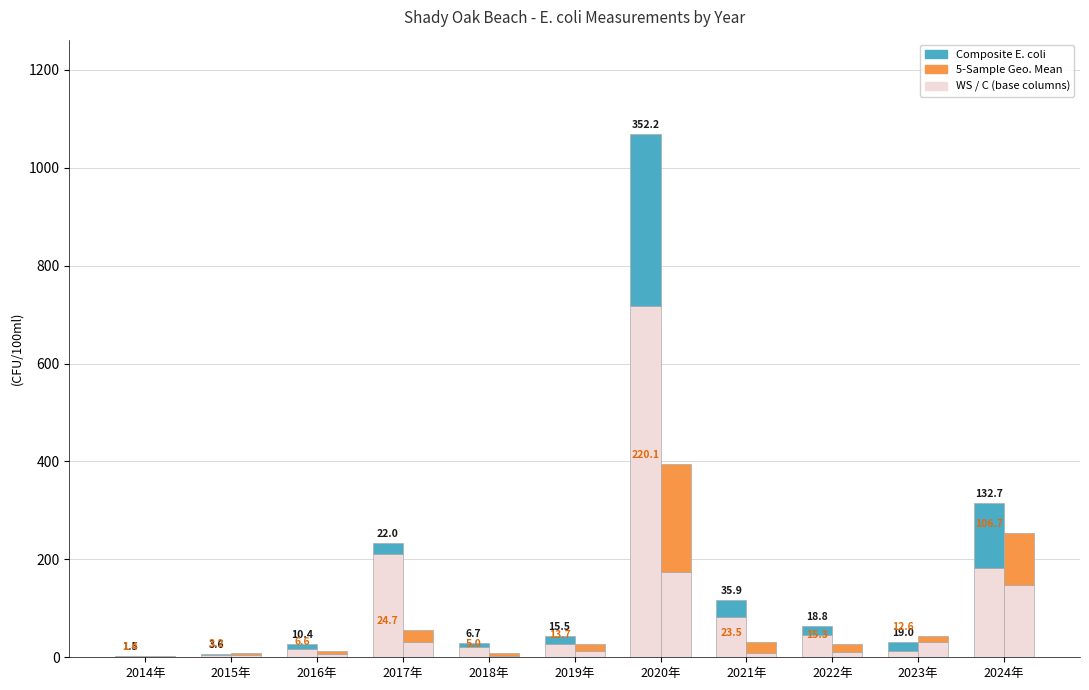

Which series has the widest spread of values?

WS (col_3)